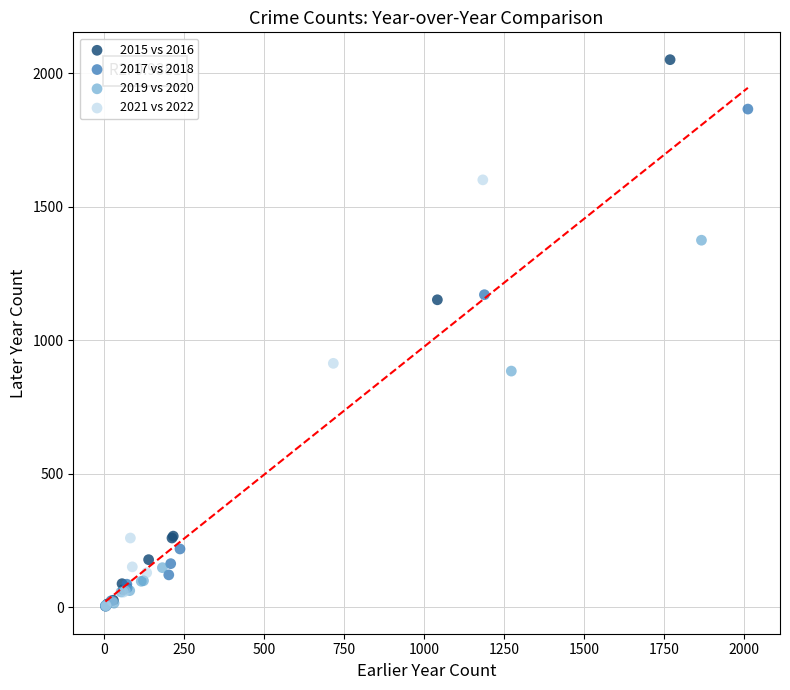

Which series contains the highest Y value?

2015 vs 2016